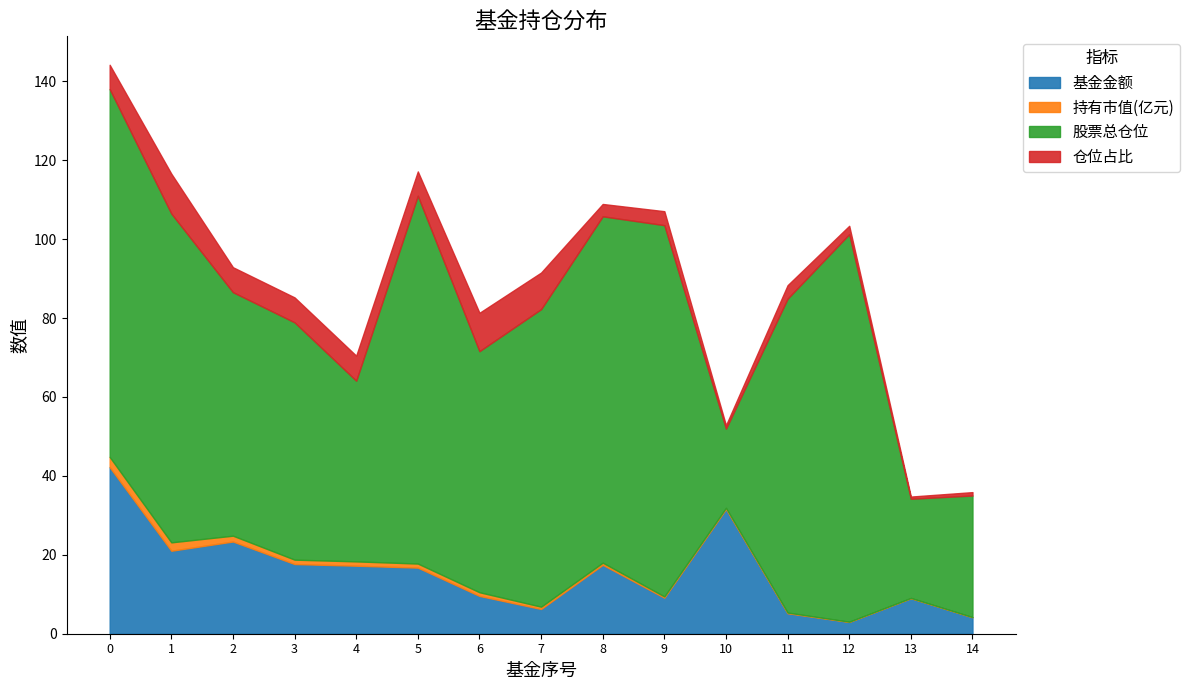

What is the difference between the highest and lowest values at 3?

59.0